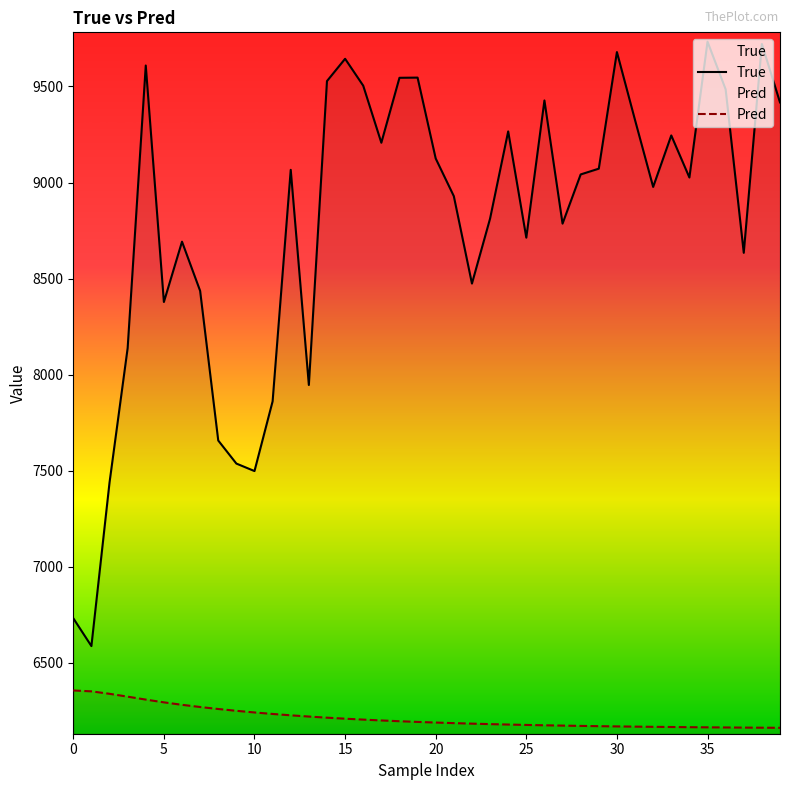

What are all the series names shown in the legend?

True, Pred